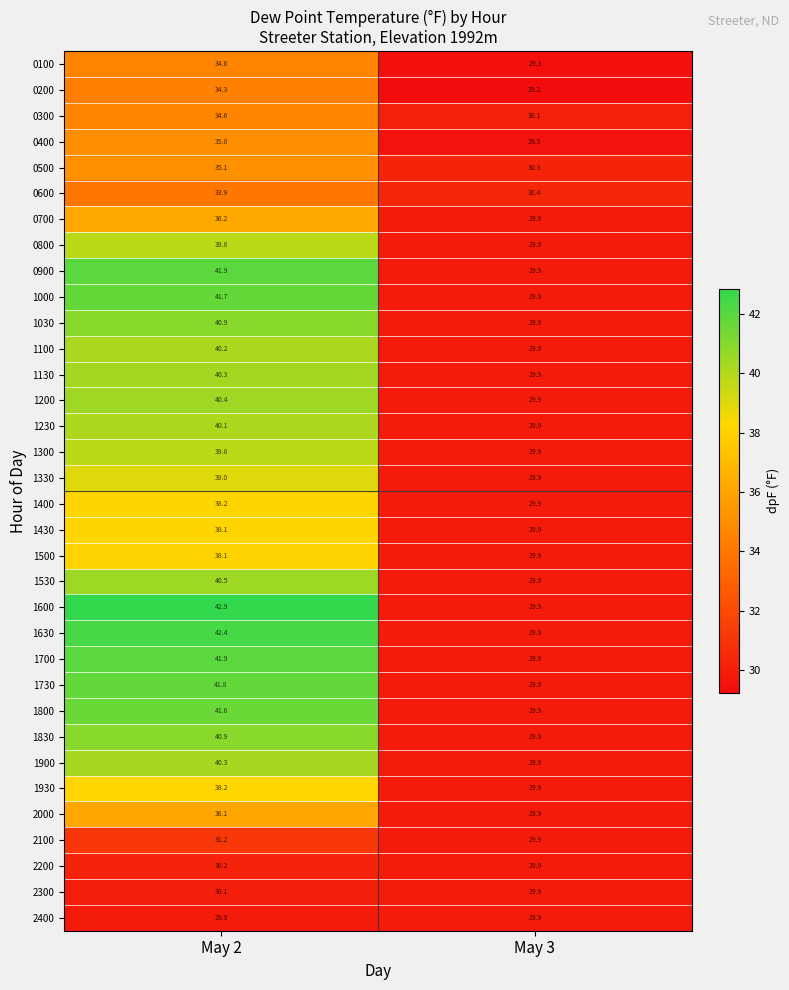

Which category has the highest value across all series?

May 2